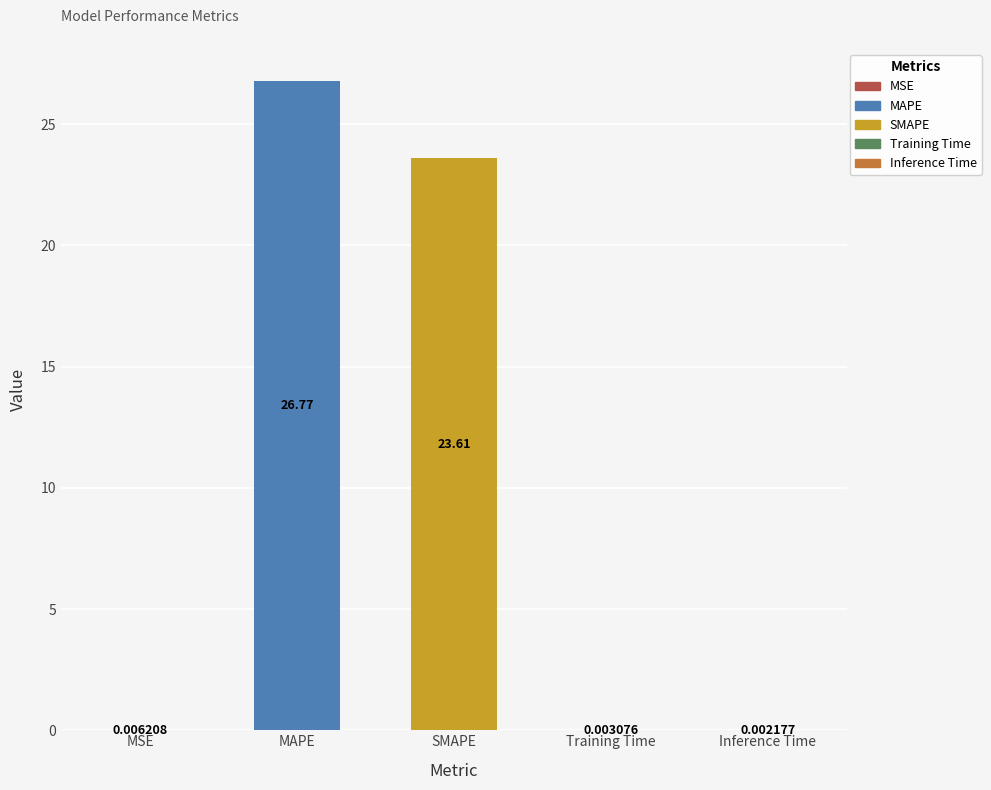

List the labels in order of value, largest first.

MAPE, SMAPE, MSE, Training Time, Inference Time